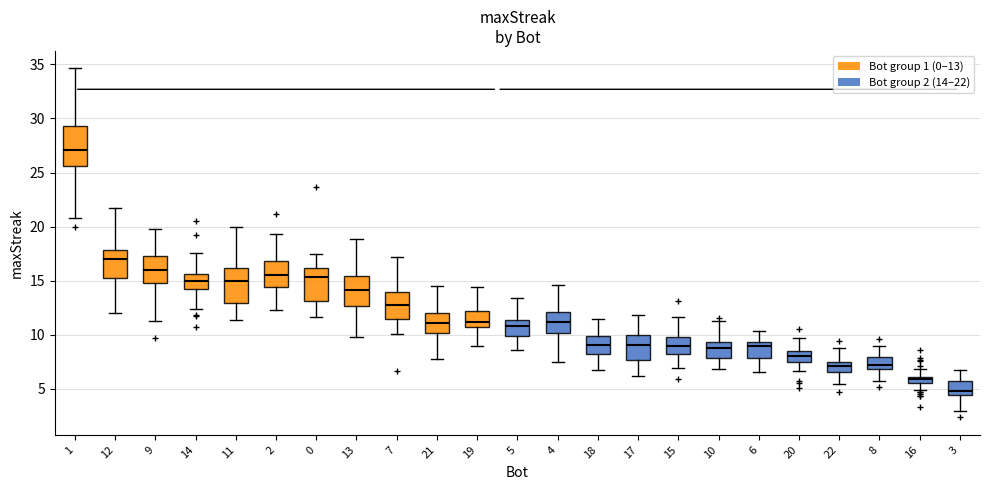

Which box's median line is the lowest?

3